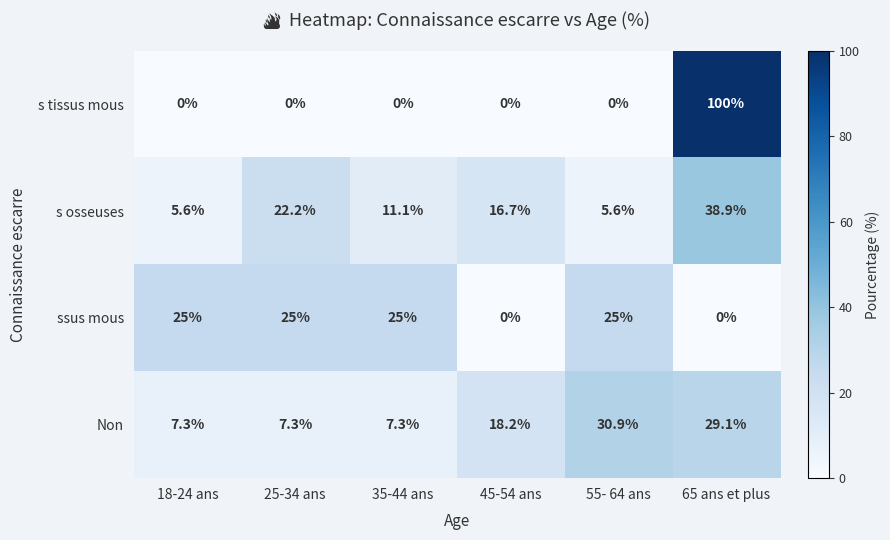

List the series in order of their peak value, highest first.

s tissus mous, s osseuses, Non, ssus mous